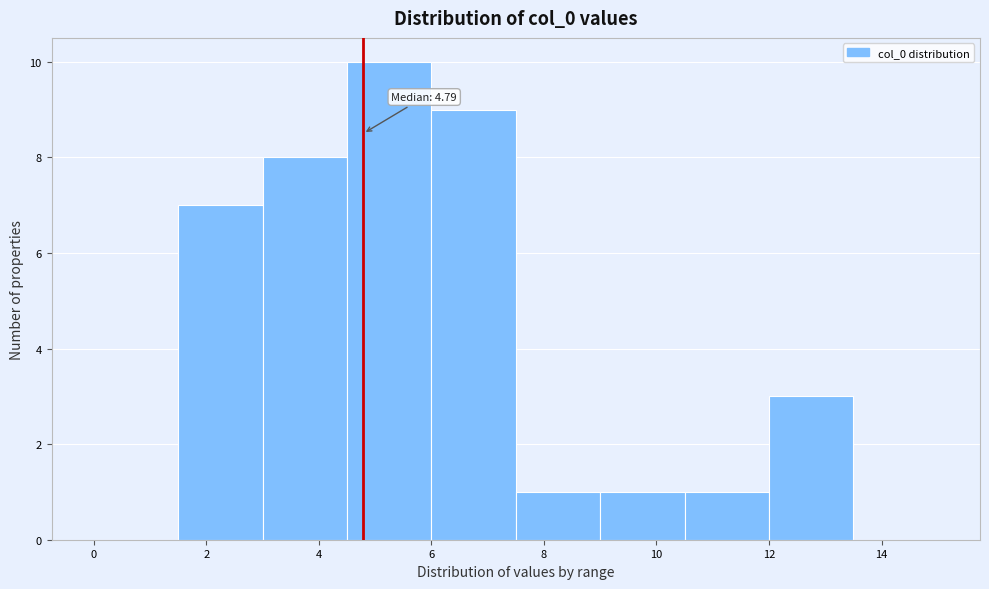

Over which range of the x-axis is the bar tallest?

4.5 to 6.0